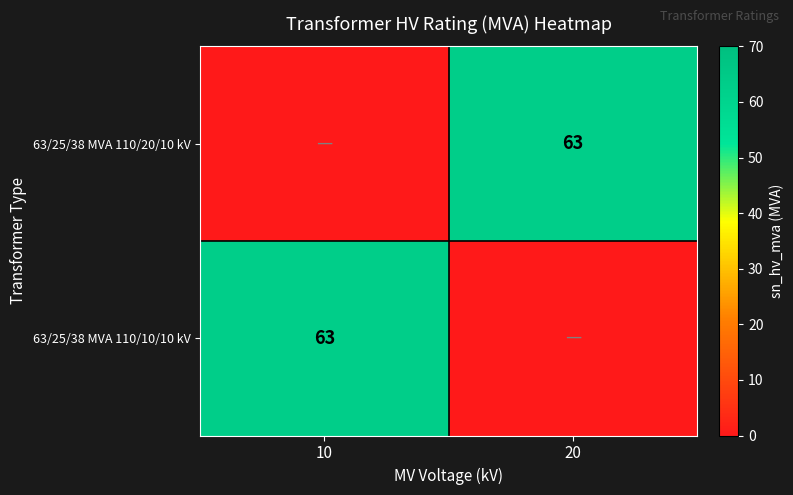

True or false: 63/25/38 MVA 110/10/10 kV has a value of 23 at 10.

False